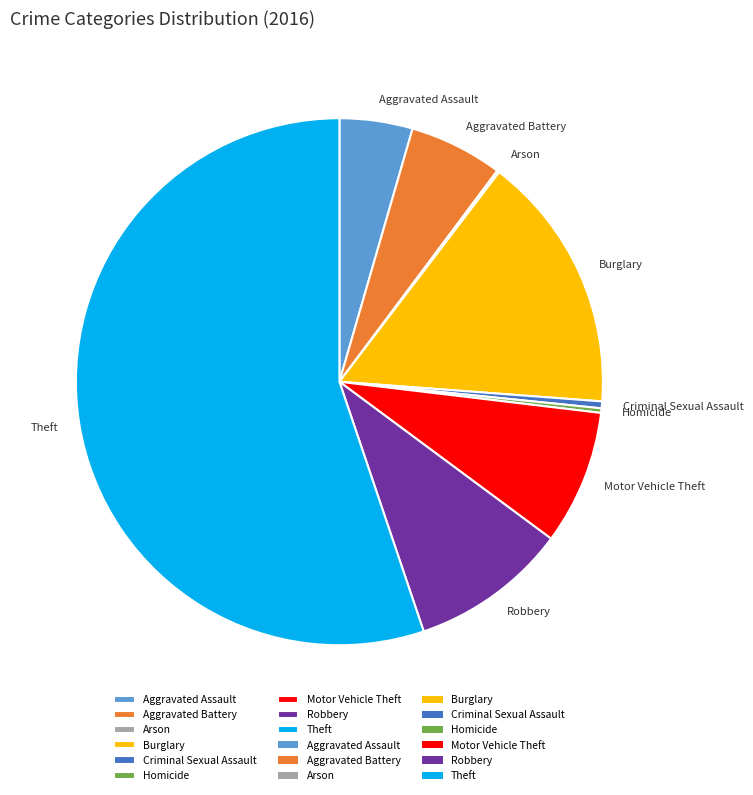

Which category has the biggest portion of the pie?

Theft